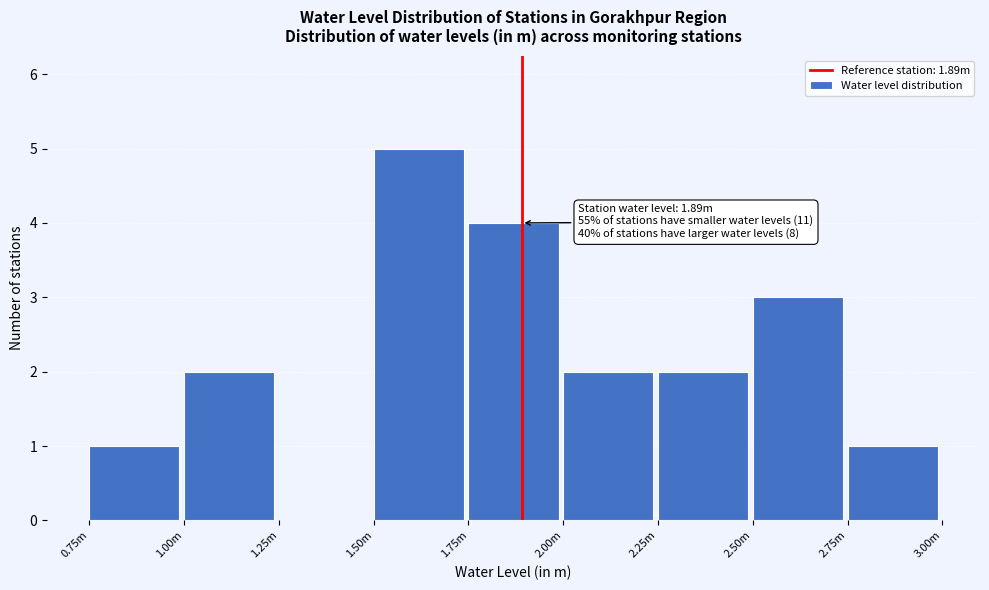

Reading right to left, list all the values displayed in this chart.

2.75m=1	2.50m=3	2.25m=2	2.00m=2	1.75m=4	1.50m=5	1.25m=0	1.00m=2	0.75m=1